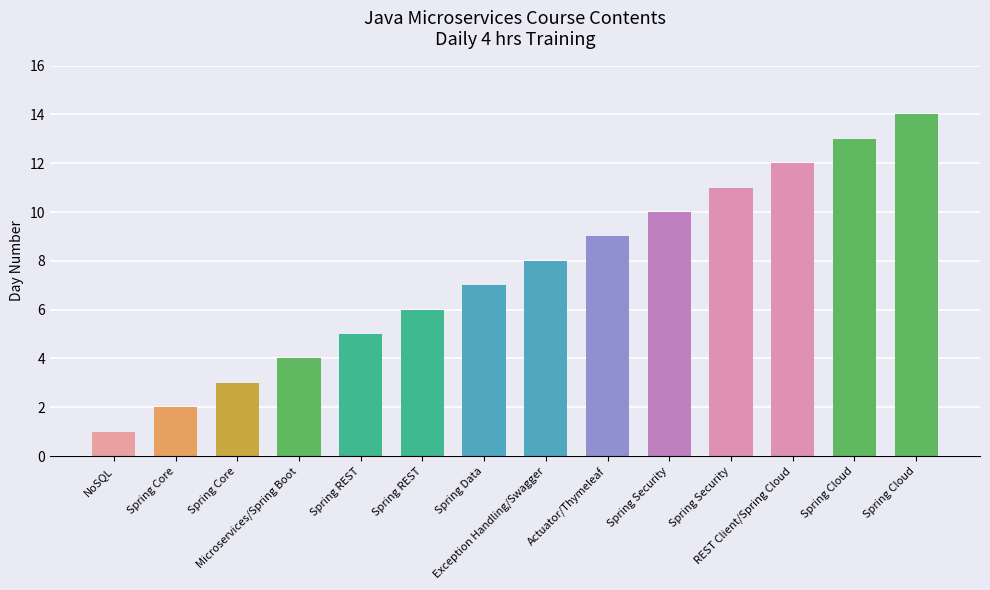

The value at Spring Security is 2. True or false?

False